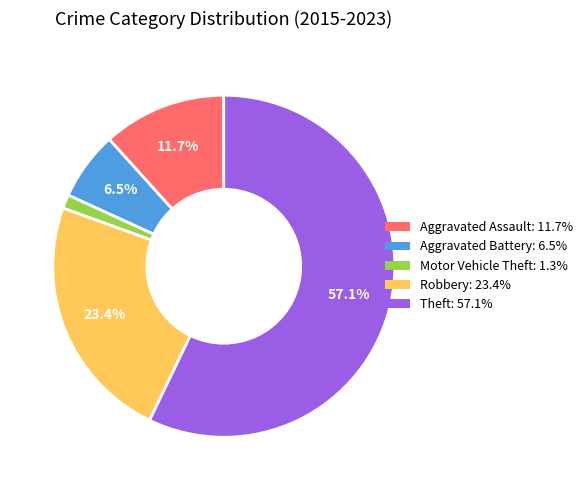

Rank the categories by value from highest to lowest.

Theft, Robbery, Aggravated Assault, Aggravated Battery, Motor Vehicle Theft